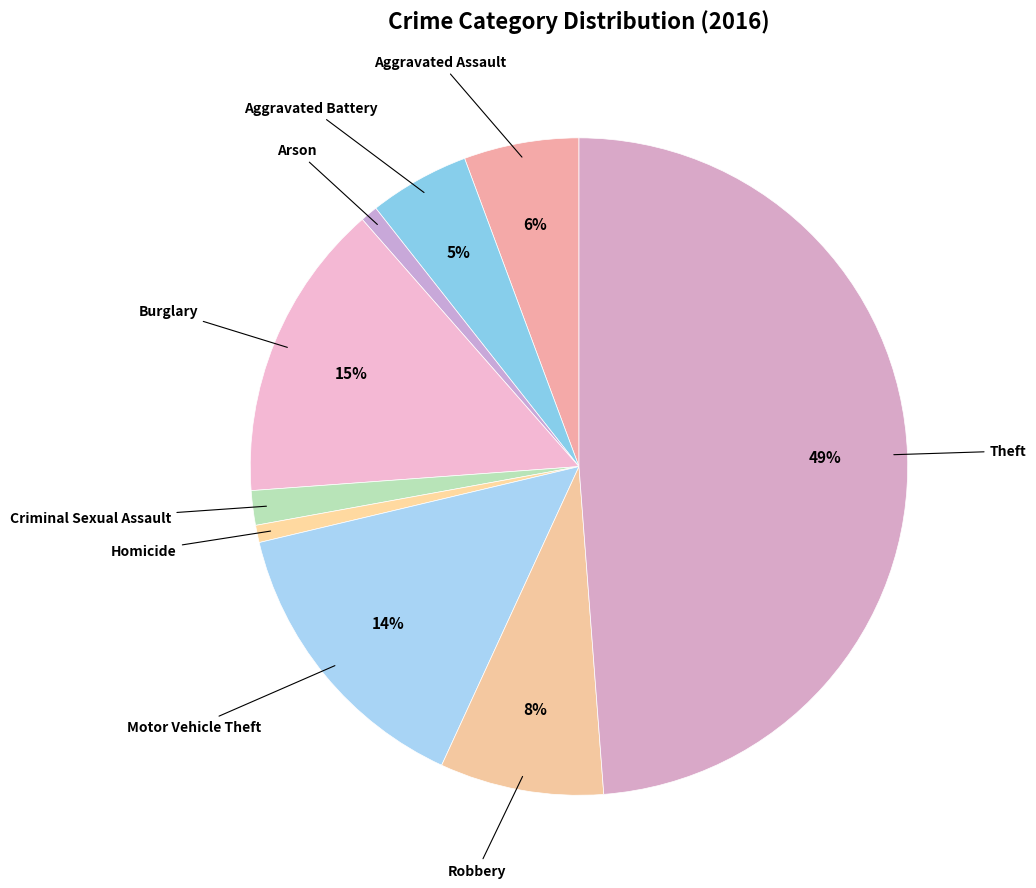

What is the largest slice in the pie chart?

Theft